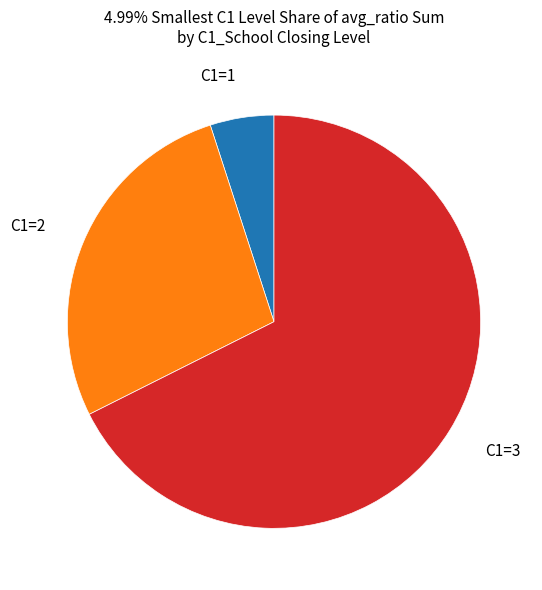

Is there any slice that represents more than half of the pie?

Yes